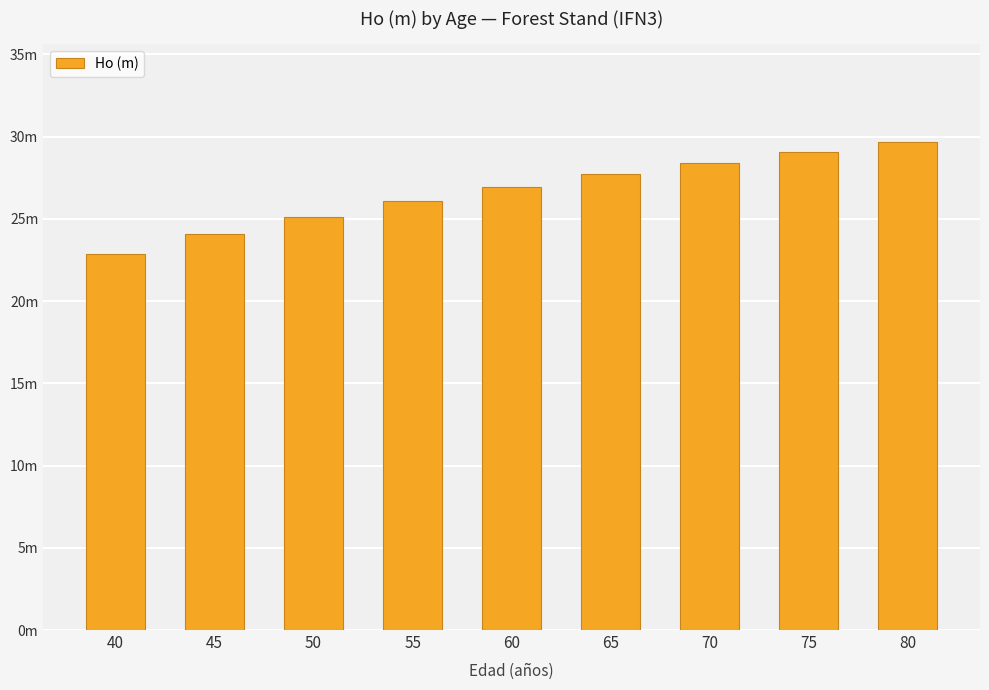

Read the value at 40.

22.9